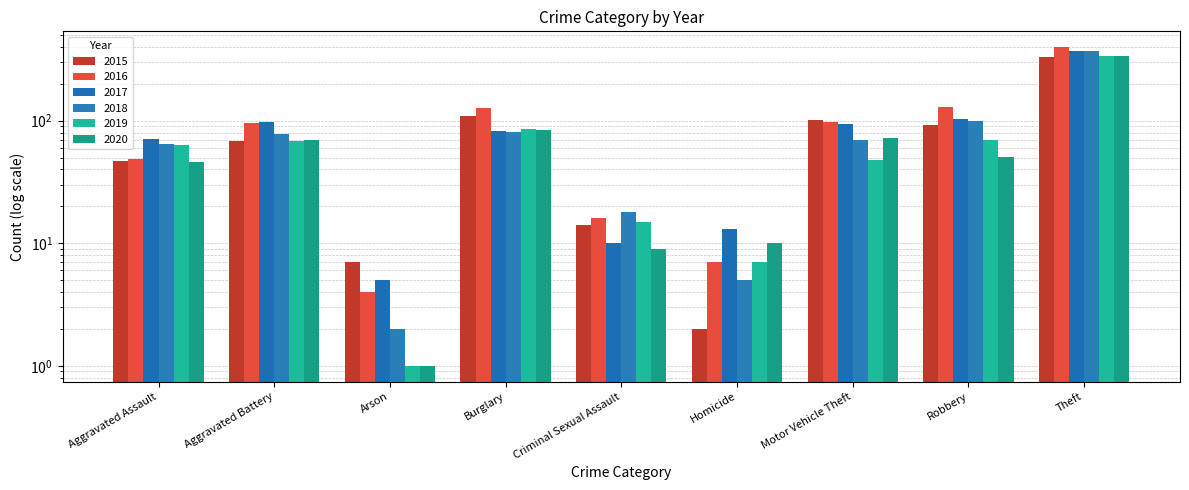

The value of 2015 at Robbery is 143. True or false?

False